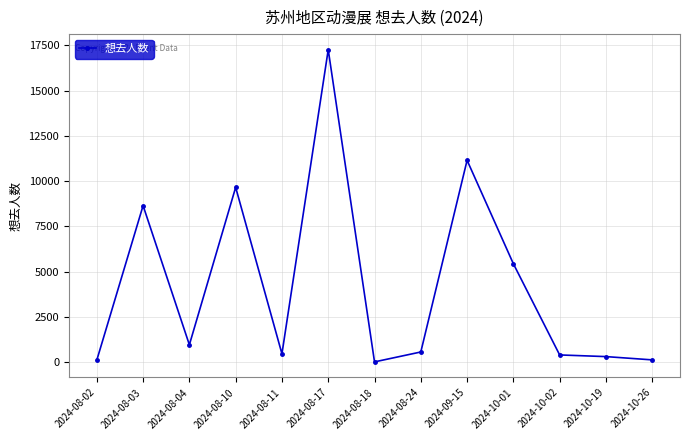

Where is the first local minimum?

2024-08-04